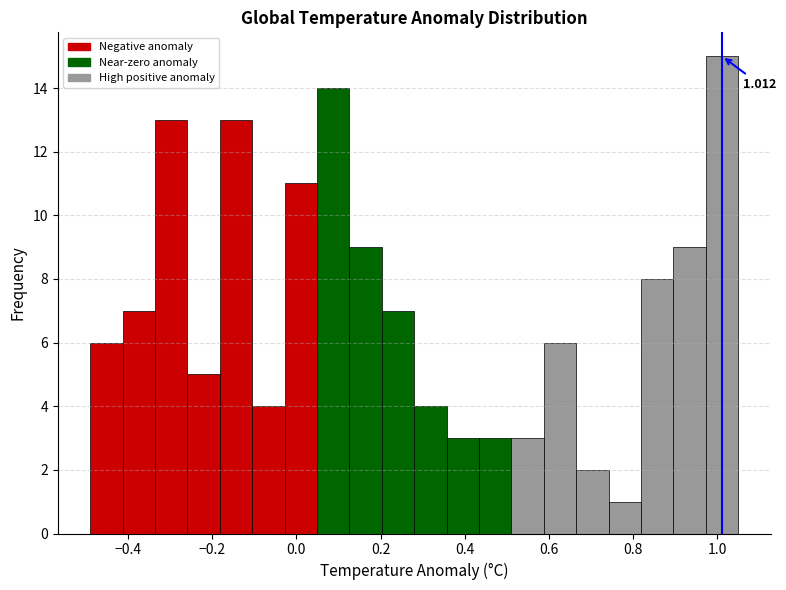

Read against the x-axis, roughly where is the centre of the tallest bar?

1.02